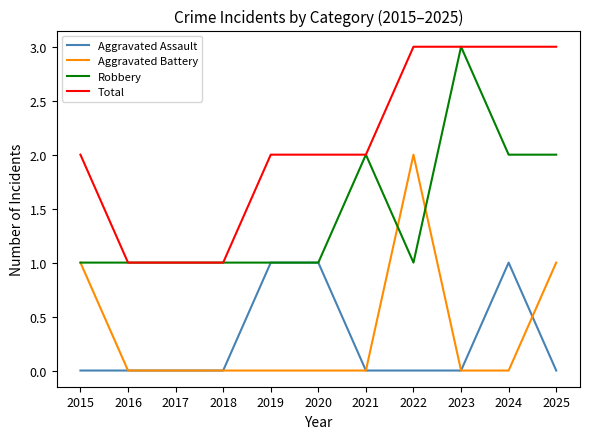

True or false: Aggravated Assault and Total cross at least once.

False